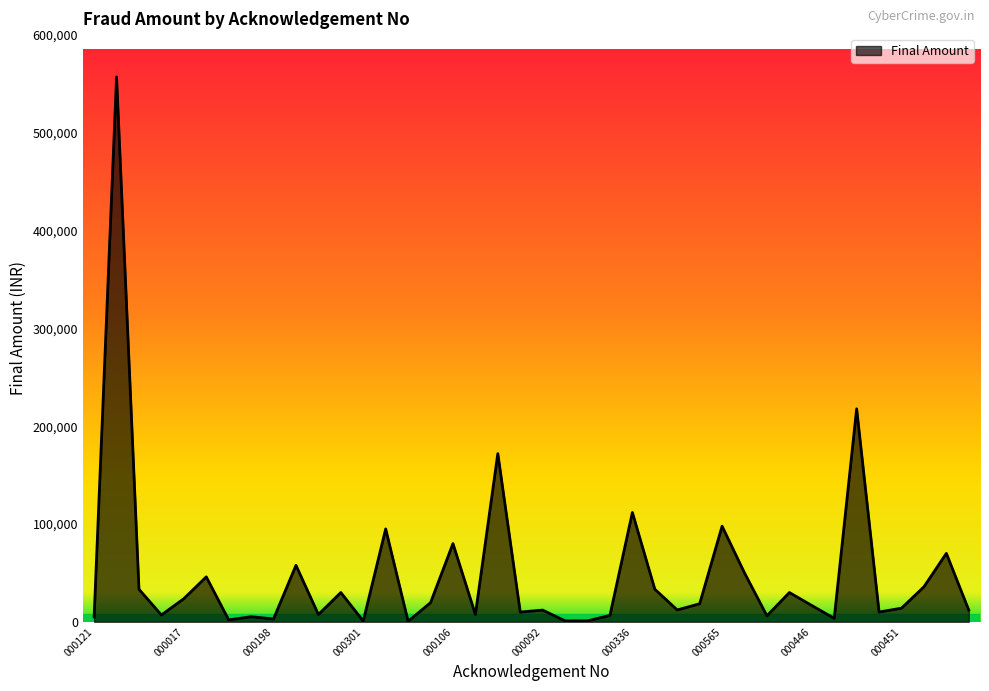

True or false: the data has more than 0 interior local peaks.

True